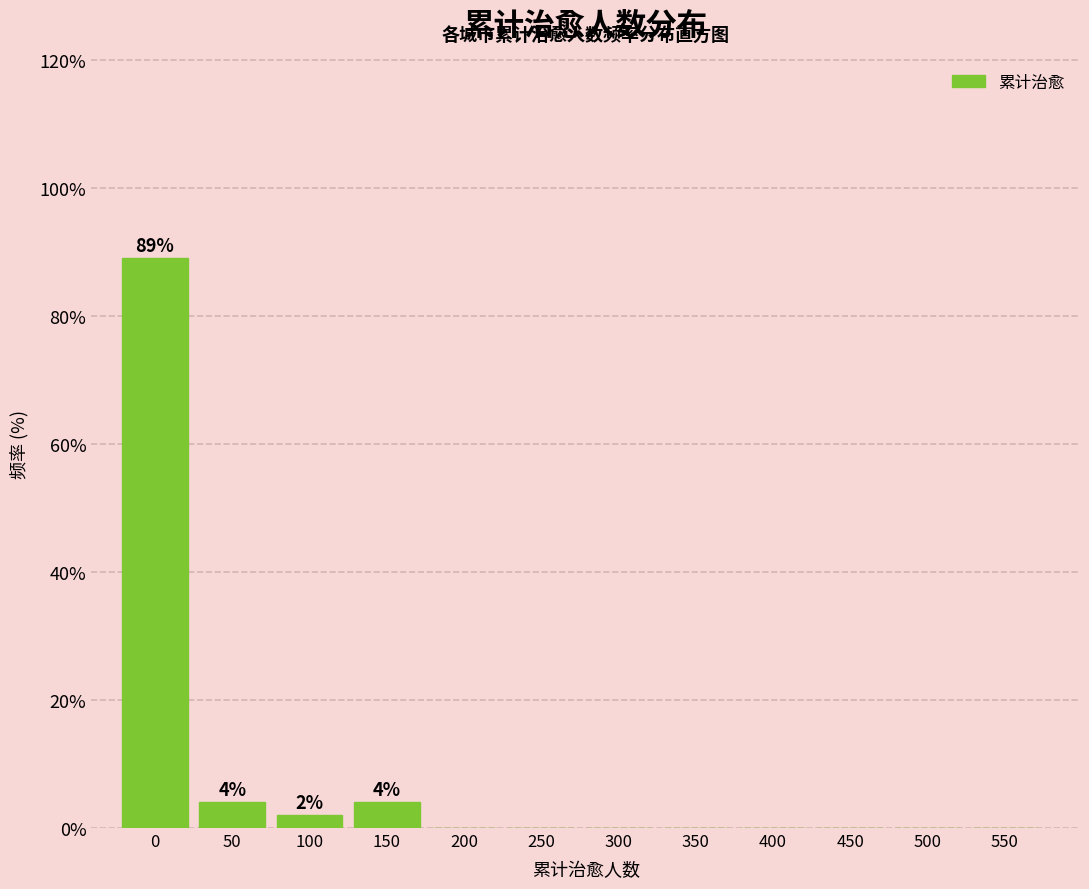

Reading left to right, extract all data points from this chart.

0=89	50=4	100=2	150=4	200=0	250=0	300=0	350=0	400=0	450=0	500=0	550=0